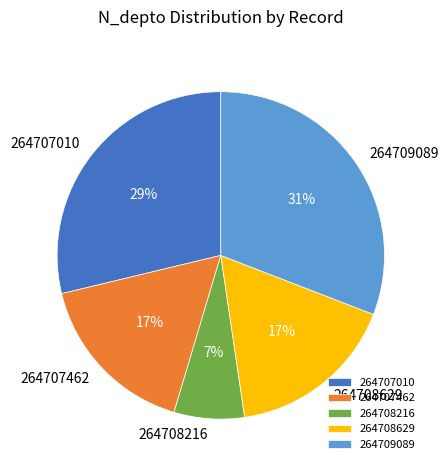

What percentage is the 264709089 slice, to the nearest percent?

31%